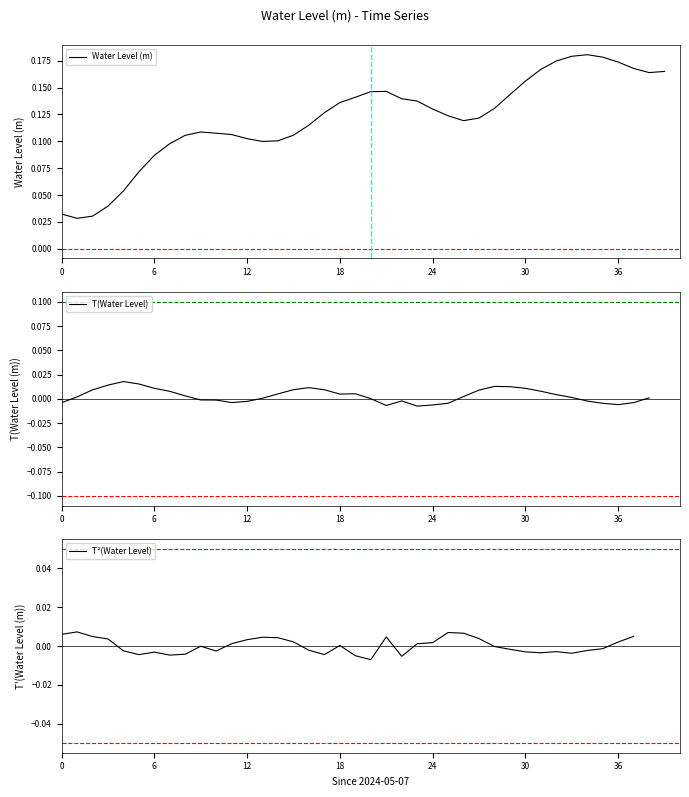

Which has a higher value, 2024-05-08 18:00 or 2024-05-08 19:00?

2024-05-08 18:00